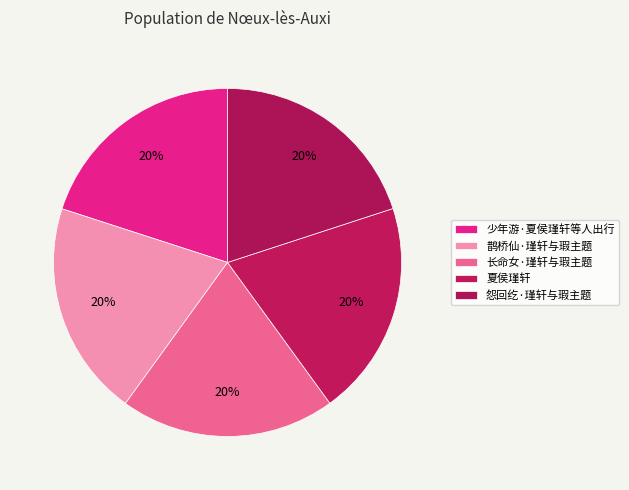

Combined, do 夏侯瑾轩 and 鹊桥仙·瑾轩与瑕主题 account for over 50%?

No